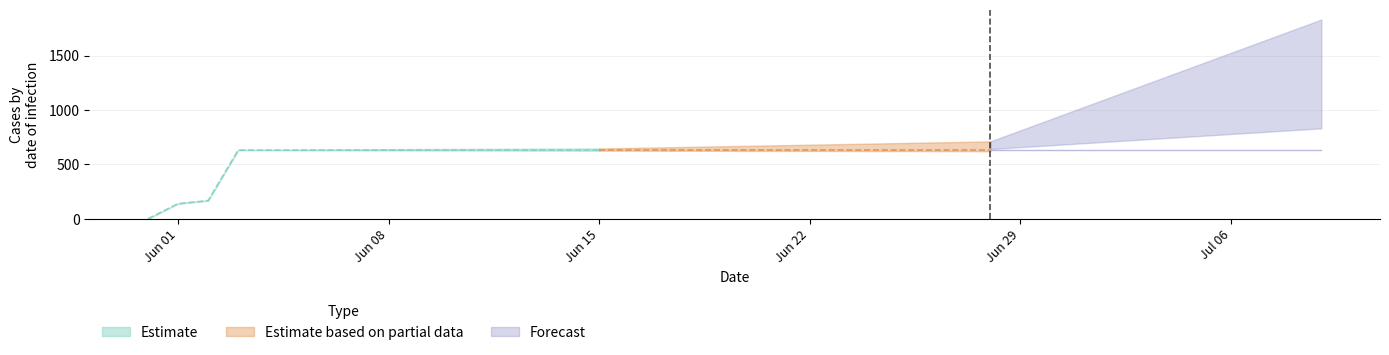

The value at 2020-07-06 is 1016. True or false?

False